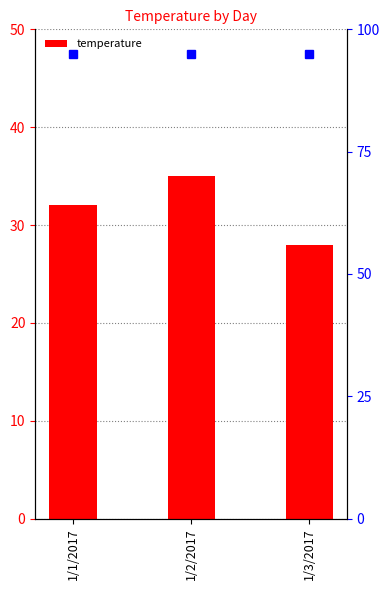

How many bars are there in total?

3